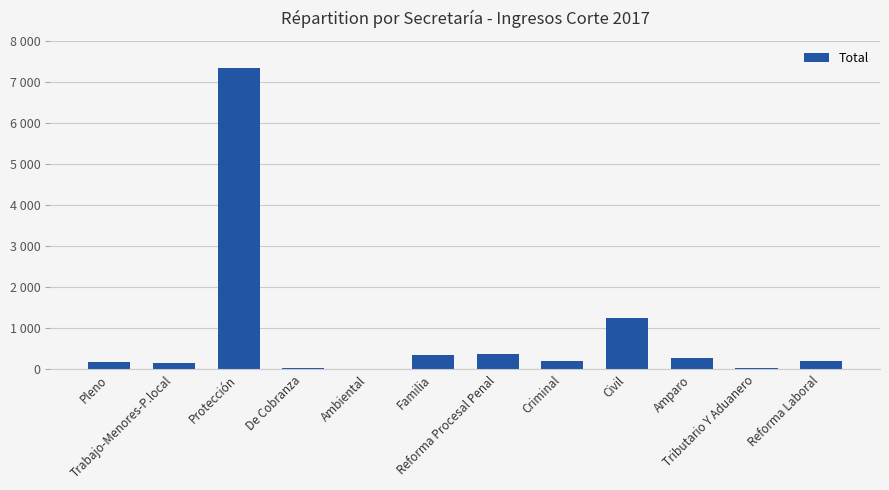

Are the bars horizontal?

No